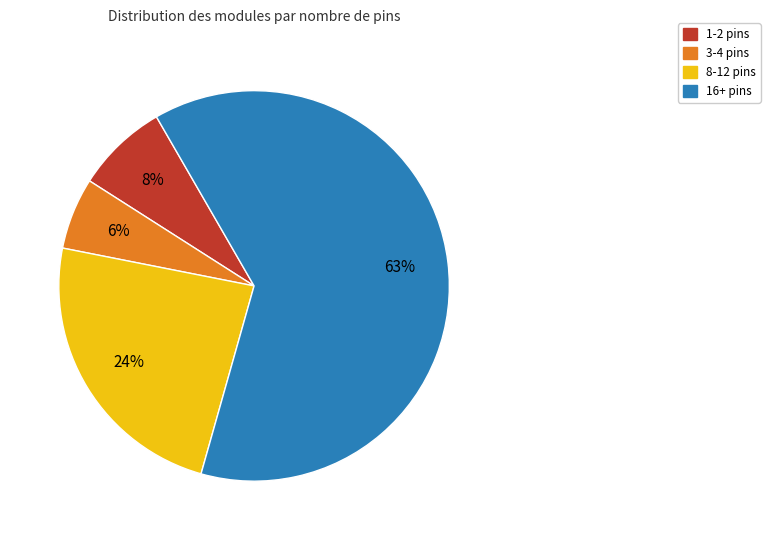

Rank the categories by value from lowest to highest.

3-4 pins, 1-2 pins, 8-12 pins, 16+ pins